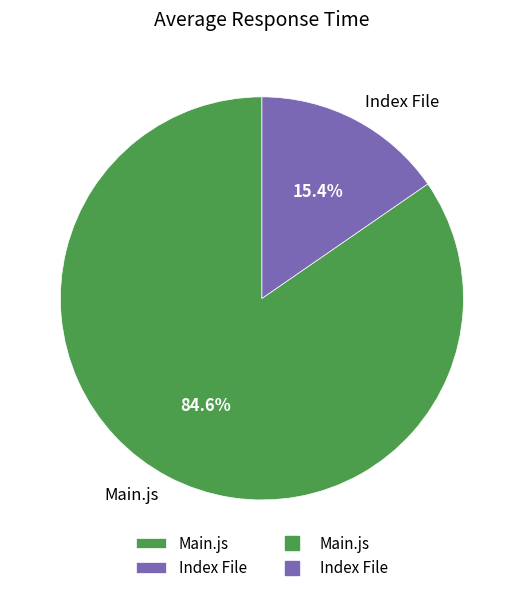

Between Main.js and Index File, which is larger?

Main.js